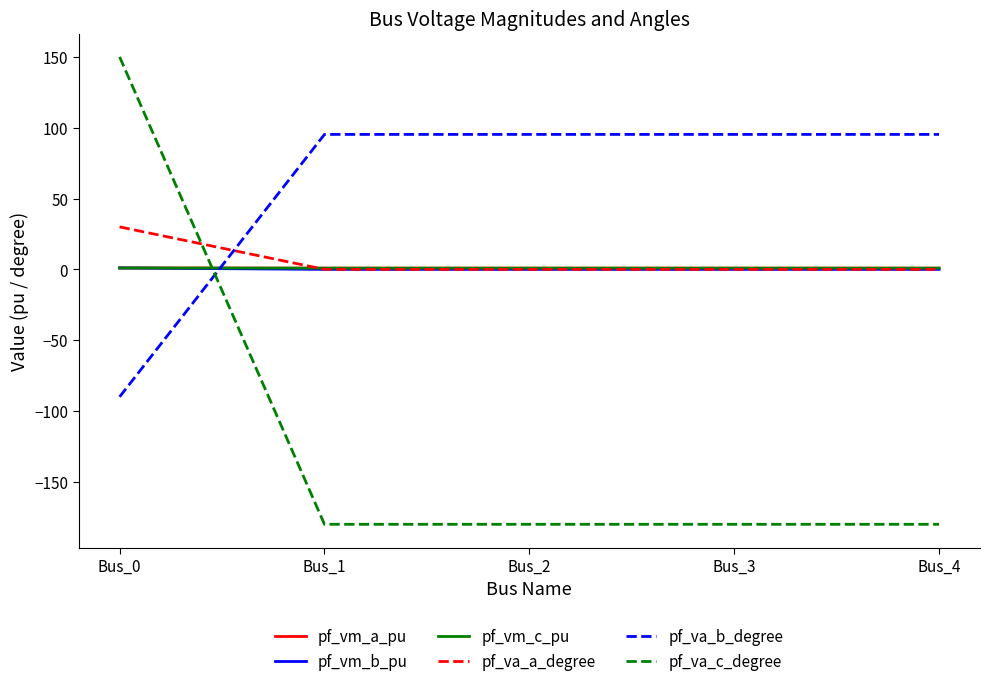

How many intersections are there between pf_va_b_degree and pf_vm_c_pu?

1